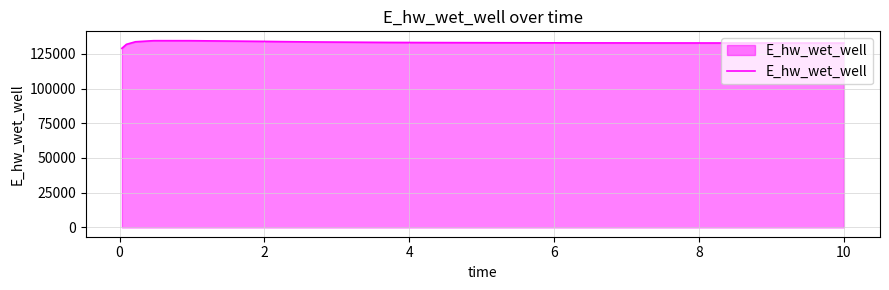

What is the smallest value displayed?

129040.7